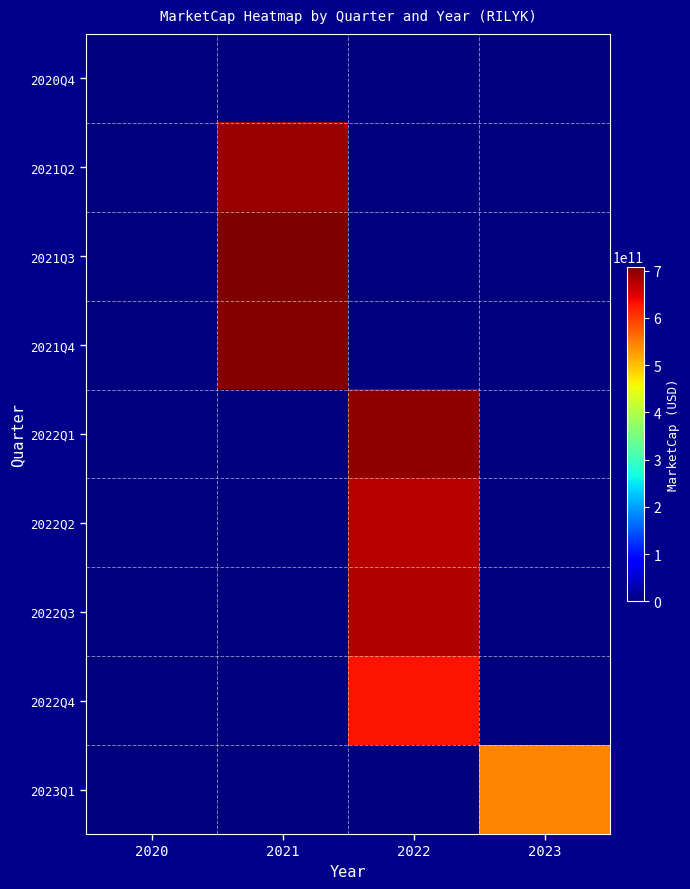

Which series has the largest total across all categories?

2021Q3